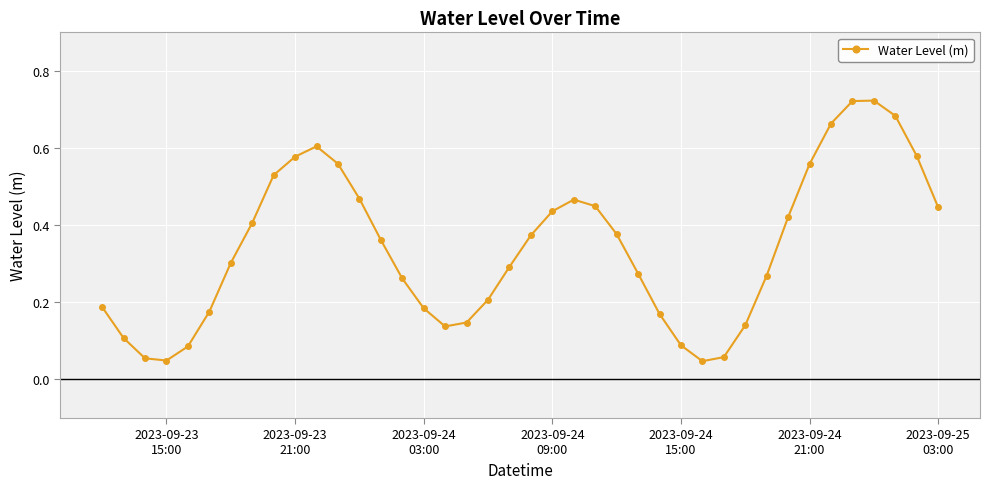

What is the sum of all values?

13.6